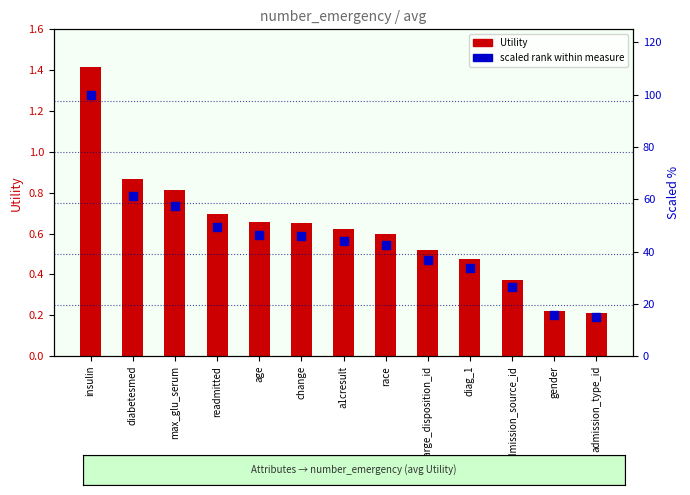

At which category is the sum across all series the highest?

insulin